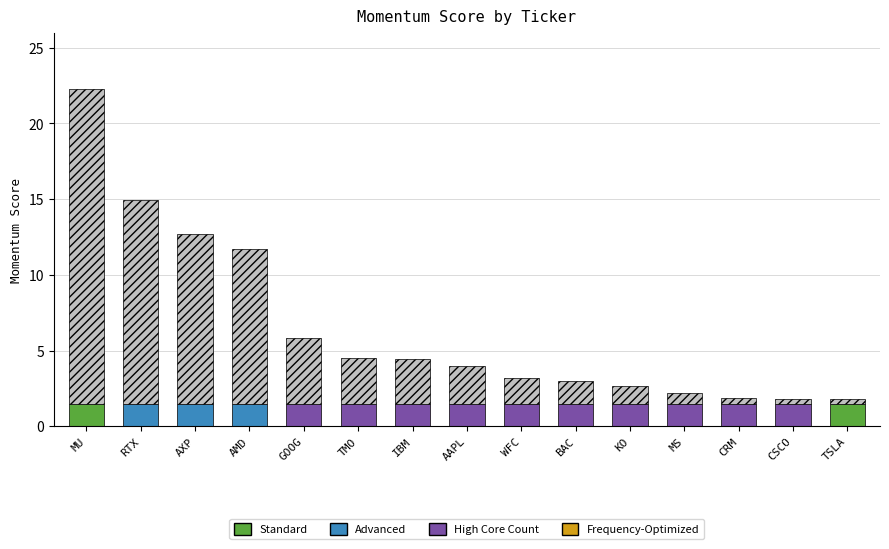

At which category is the sum across all series the highest?

MU